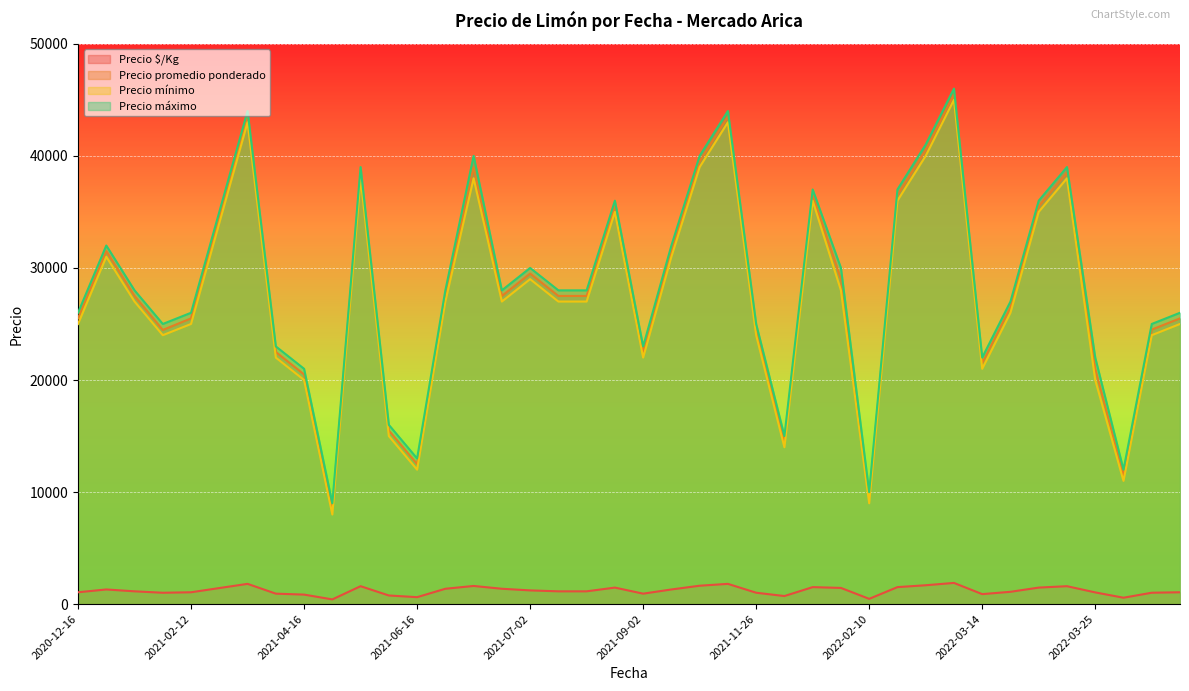

Where does the Precio mínimo series first go above 27000?

2021-01-15